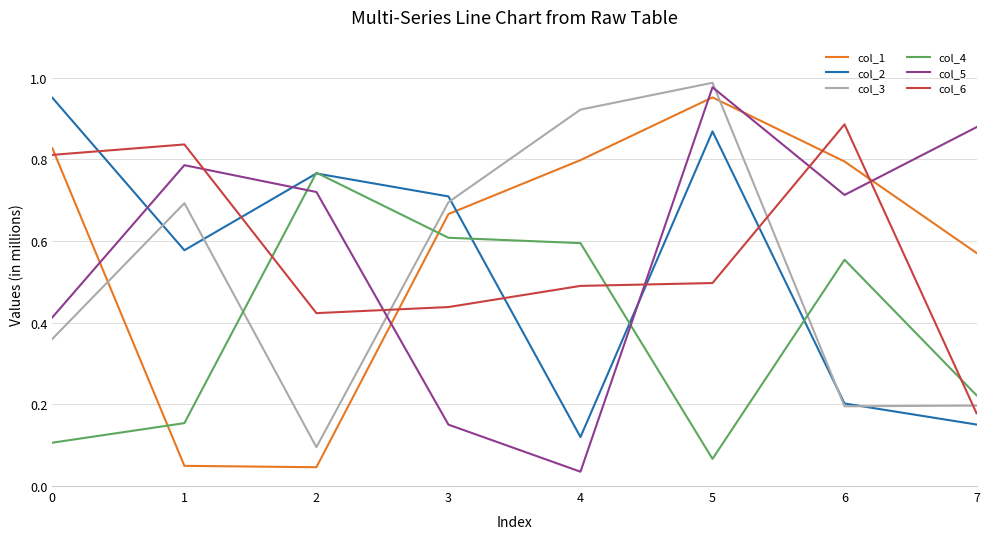

Which category has the lowest value in the col_2 series?

4